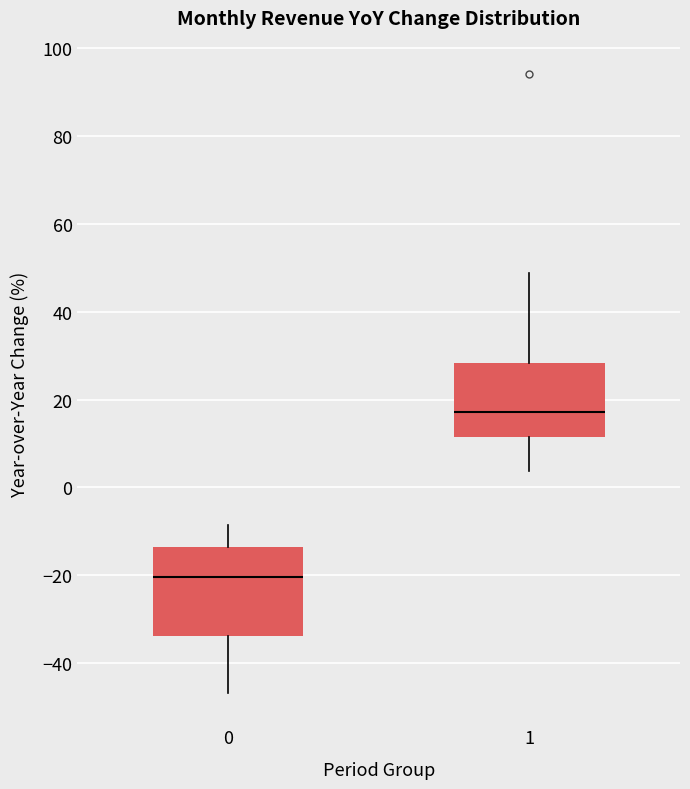

Reading left to right, transcribe this box plot: for each box, give where its median line is, the range the box spans, and where its two whiskers end, as read against the y-axis. The values are not printed on the chart, so give them approximately, as read against the axis.

0: median -20, box -34 to -14, whiskers -46 to -8
1: median 18, box 12 to 28, whiskers 4 to 48